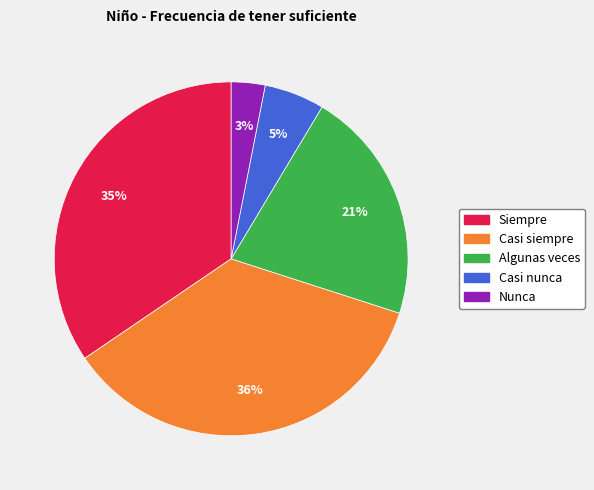

Does Casi nunca represent more than half of the total?

No